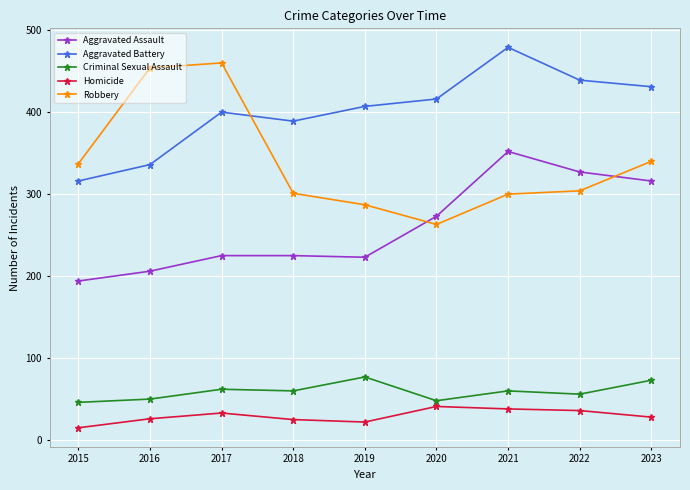

Rank the categories by Aggravated Battery value from lowest to highest.

2015, 2016, 2018, 2017, 2019, 2020, 2023, 2022, 2021